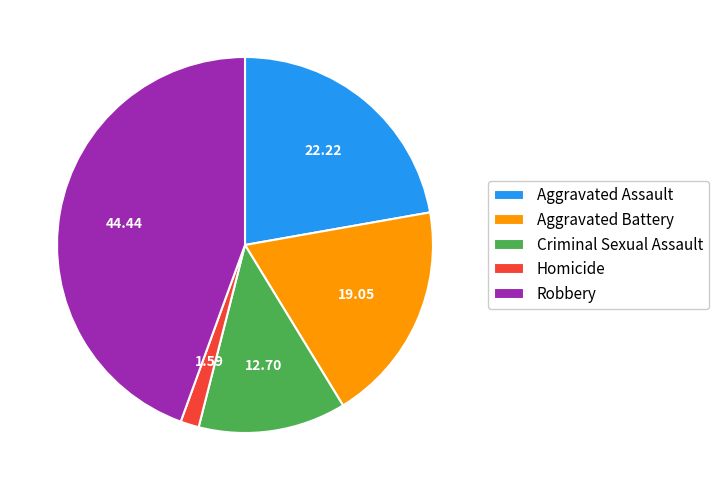

Do Homicide and Aggravated Assault together represent more than half of the pie?

No